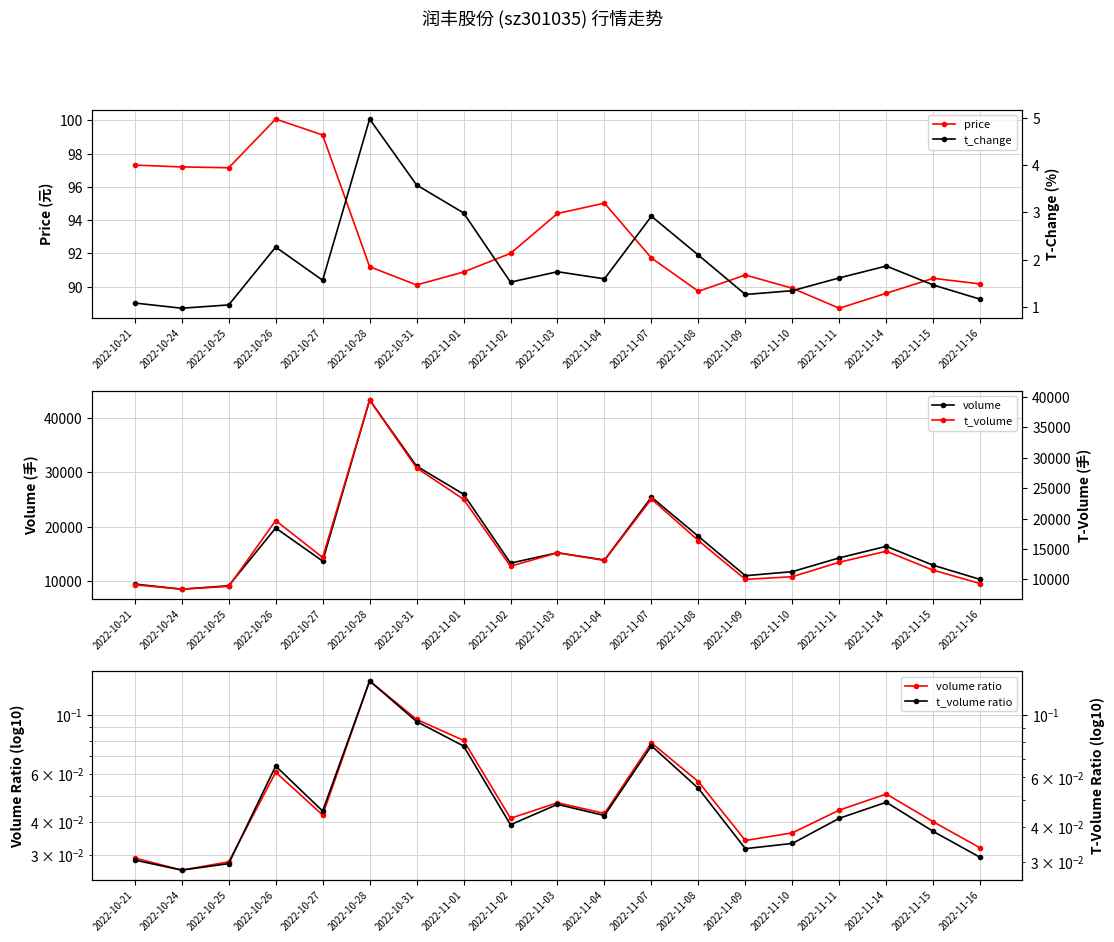

What are all the series names shown in the legend?

price, t_change, volume, t_volume, volume ratio, t_volume ratio